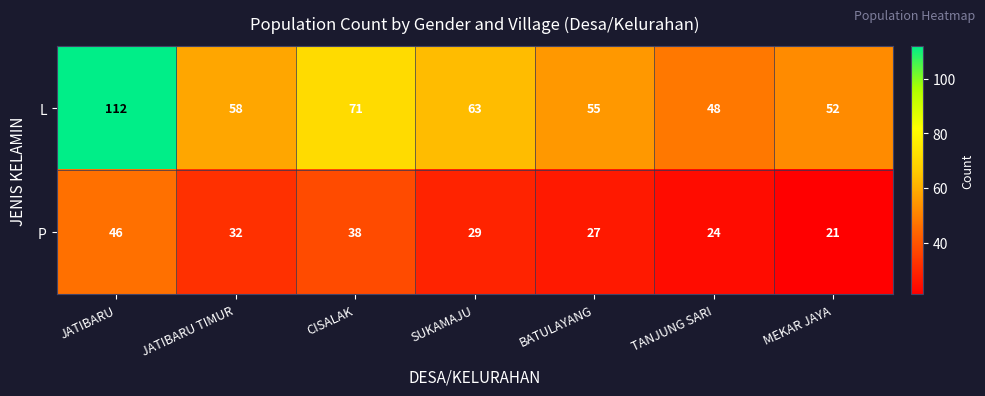

Is the value of P at BATULAYANG greater than the value of L at SUKAMAJU?

No